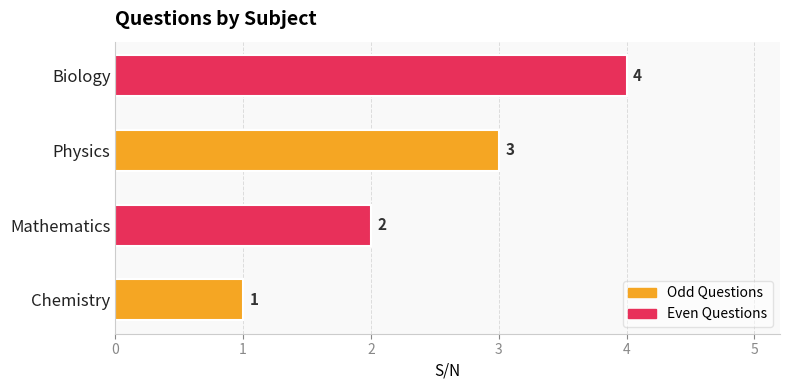

How many bars are there in total?

4